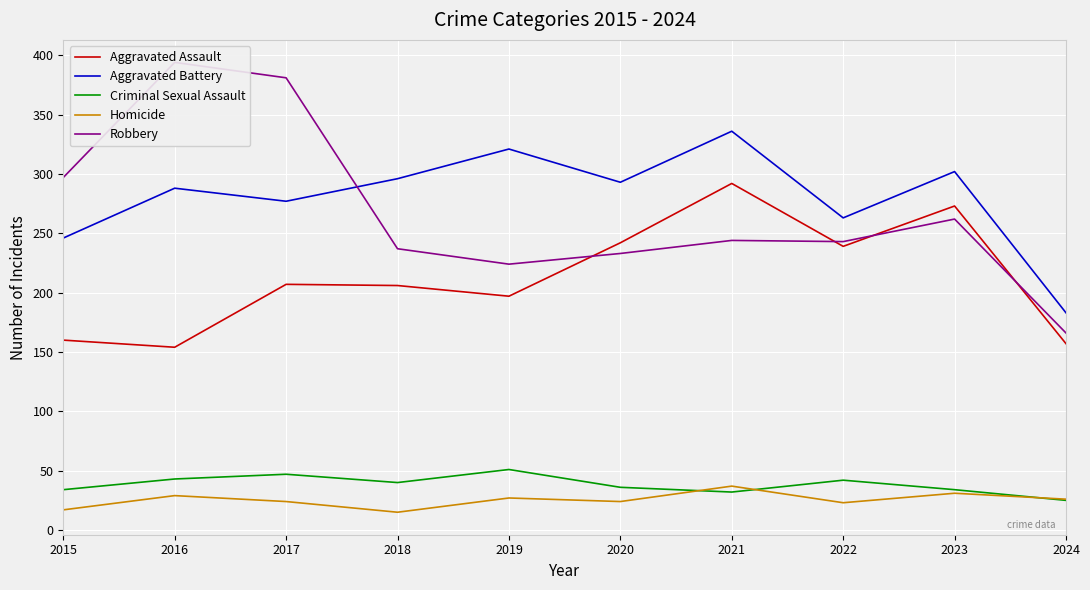

What is the approximate value of Aggravated Assault at 2020?

242